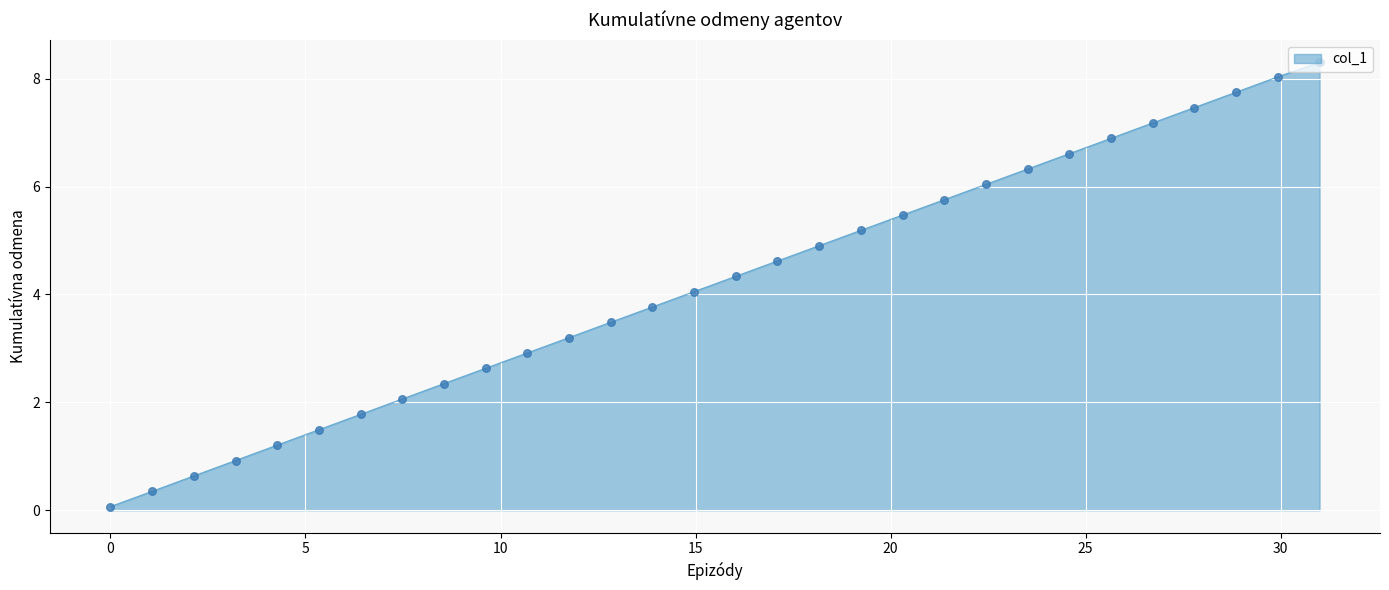

What is the maximum value shown in the chart?

8.3